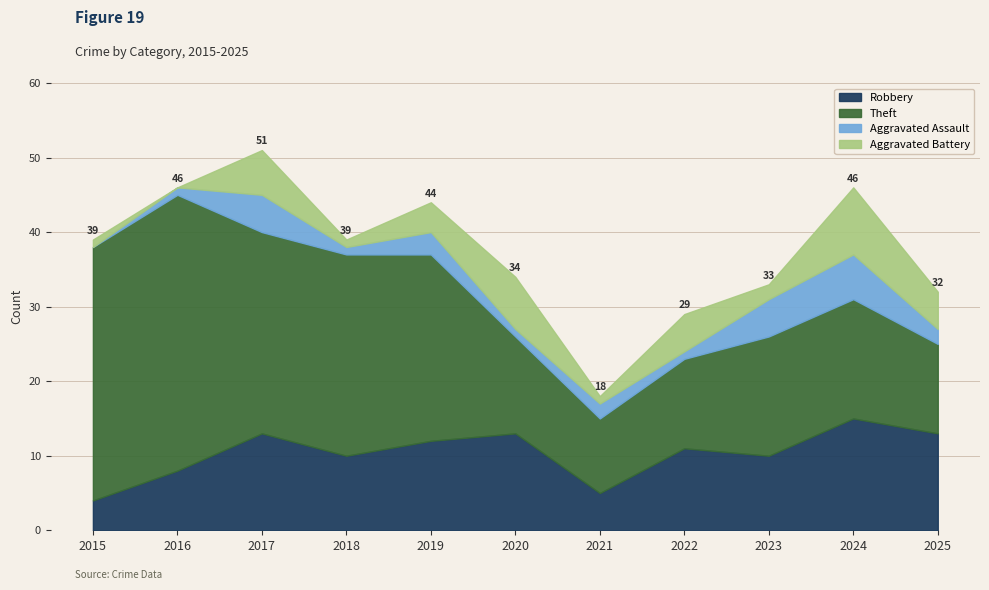

What is the minimum value for Theft?

10